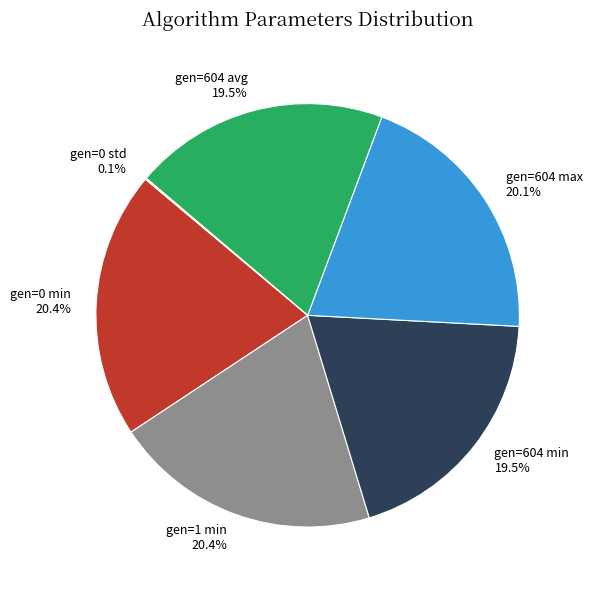

What is the total percentage of gen=0 min and gen=604 max?

40.5%